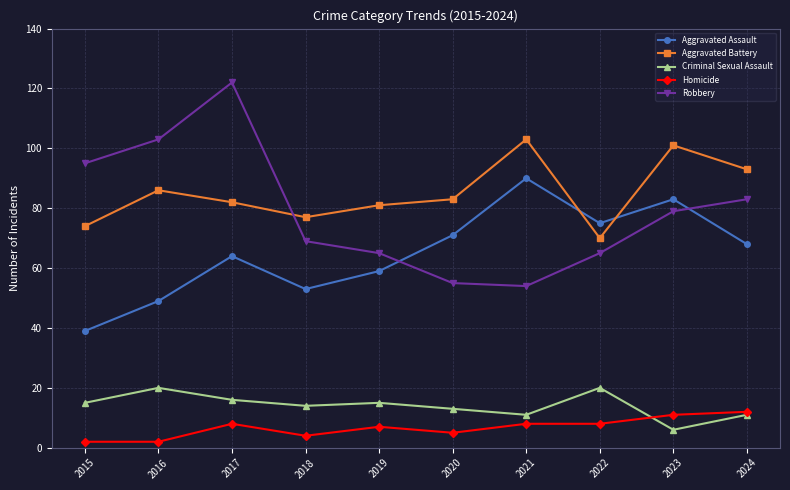

What are all the series names shown in the legend?

Aggravated Assault, Aggravated Battery, Criminal Sexual Assault, Homicide, Robbery